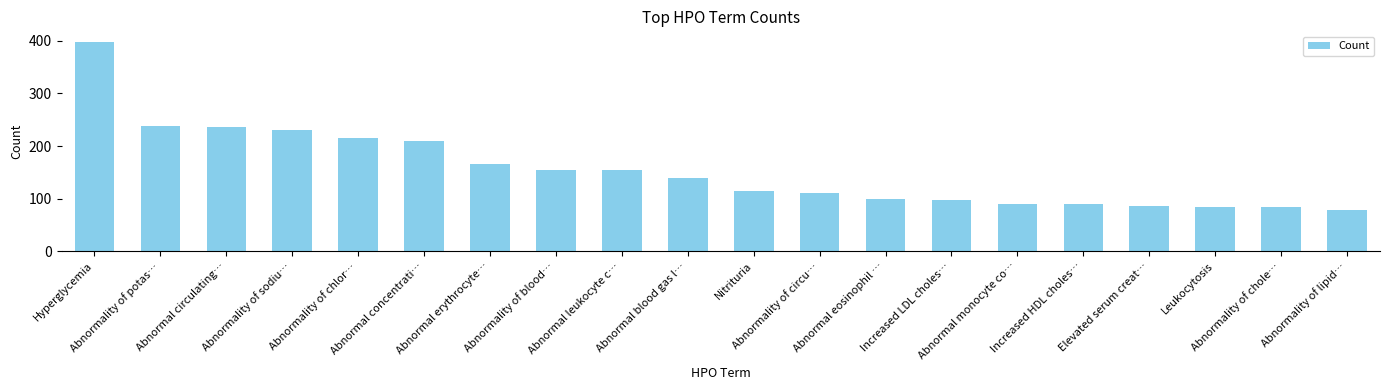

Is it true that the value at Hyperglycemia is 398?

True